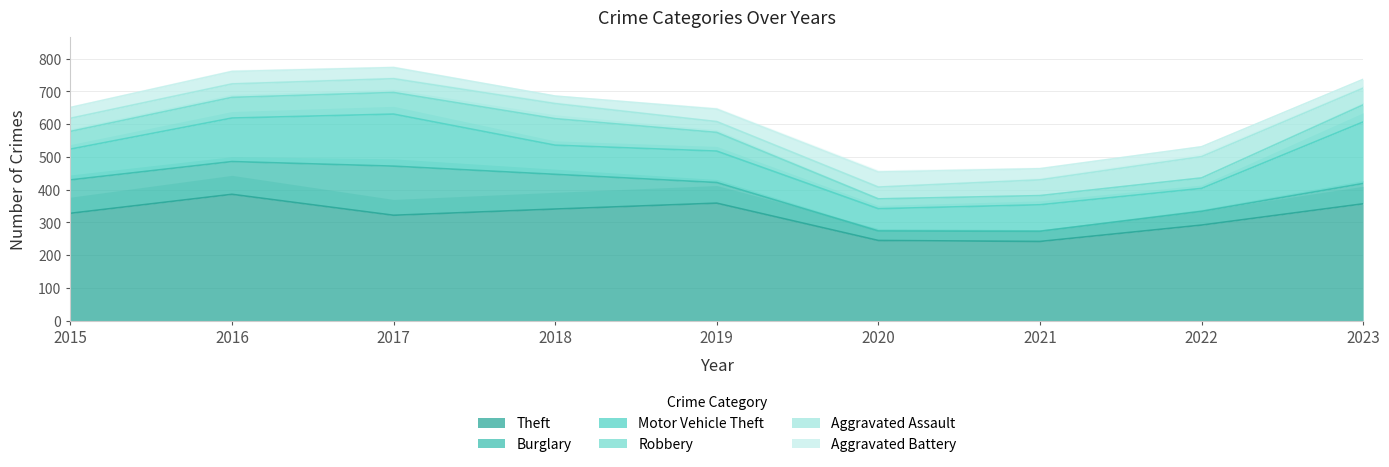

True or false: Theft and Motor Vehicle Theft cross at least once.

False